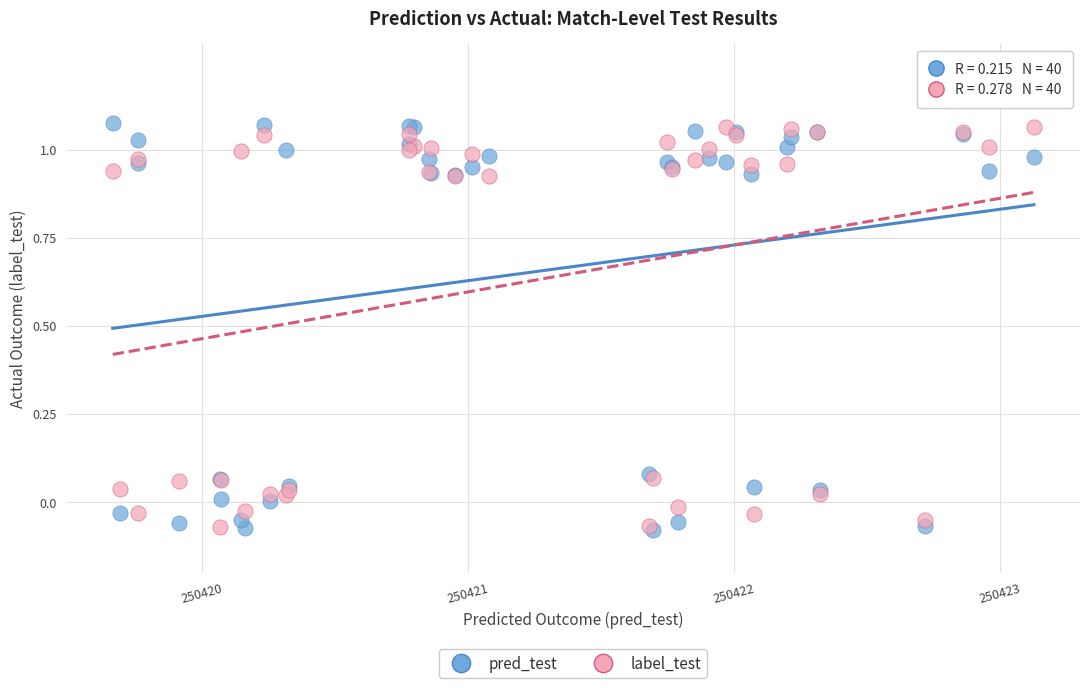

What are all the series names shown in the legend?

pred_test, label_test